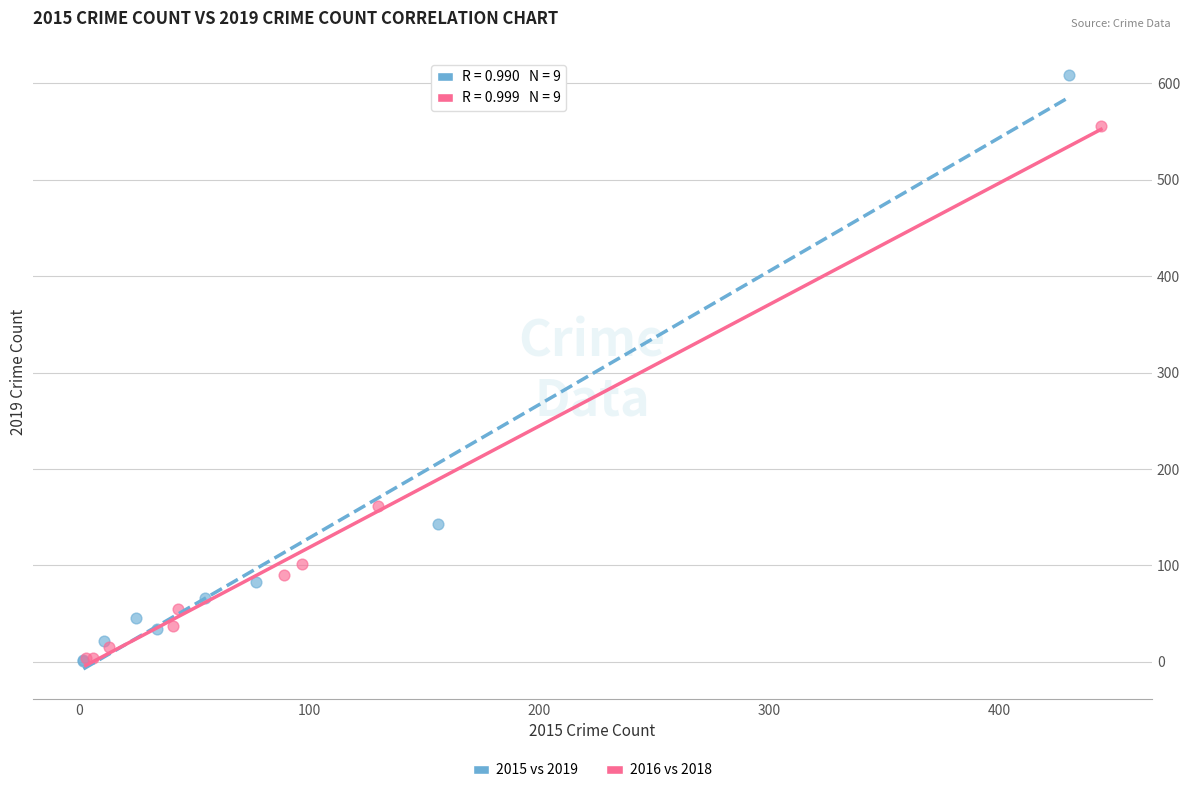

Which series has the widest spread of Y values?

2015 vs 2019